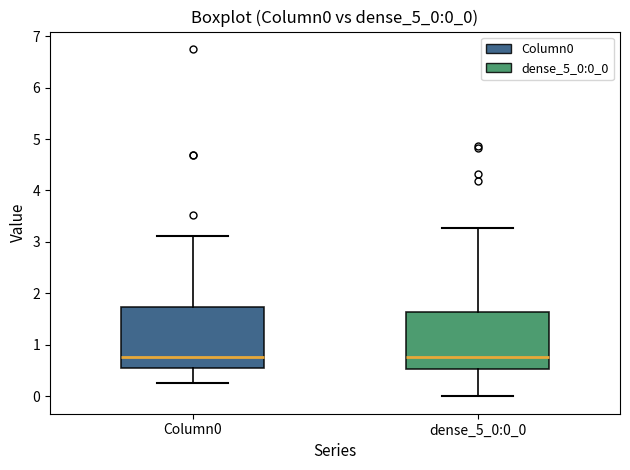

Reading left to right, transcribe this box plot: for each box, give where its median line is, the range the box spans, and where its two whiskers end, as read against the y-axis. The values are not printed on the chart, so give them approximately, as read against the axis.

Column0: median 0.8, box 0.5 to 1.7, whiskers 0.3 to 3.1
dense_5_0:0_0: median 0.8, box 0.5 to 1.6, whiskers 0.0 to 3.3